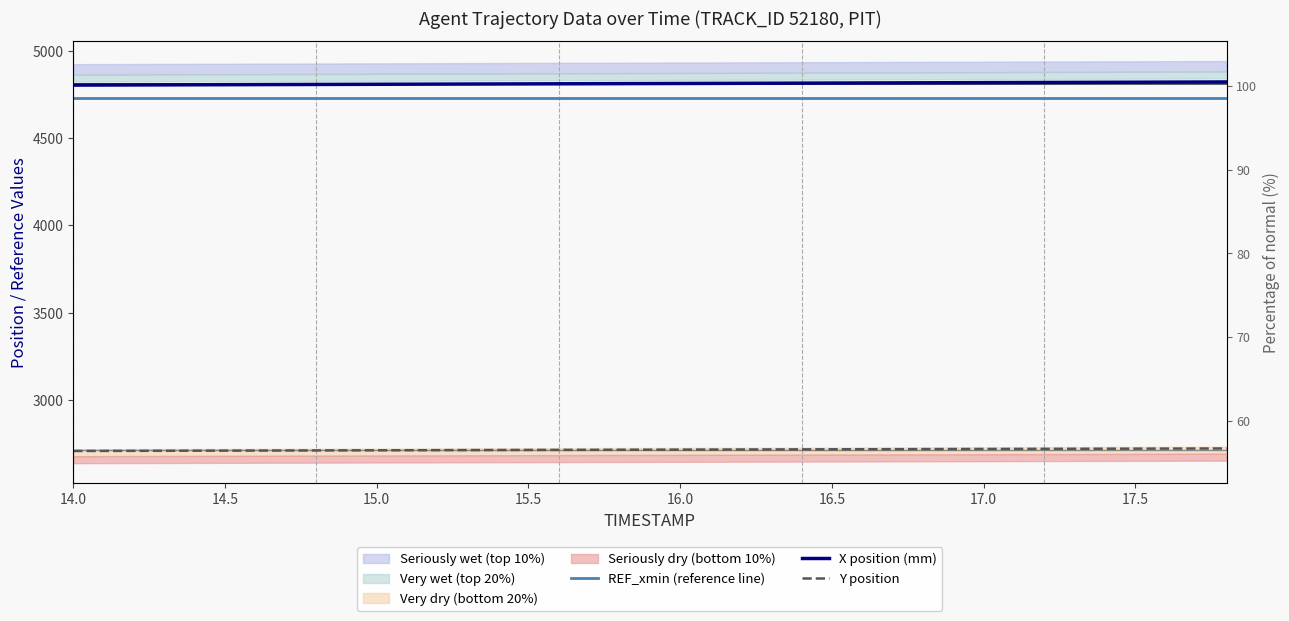

True or false: REF_xmin (reference line) and X position (mm) intersect in this chart.

False